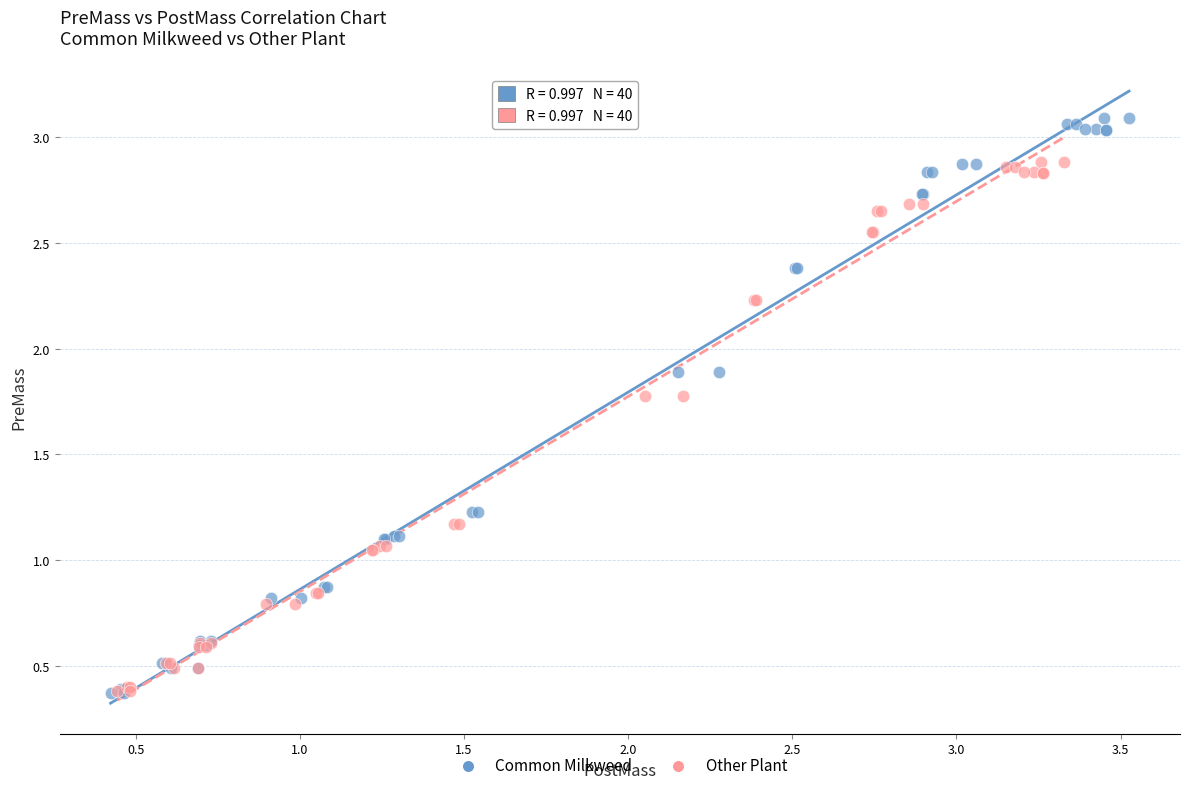

Which series has the largest Y range (max minus min)?

Common Milkweed